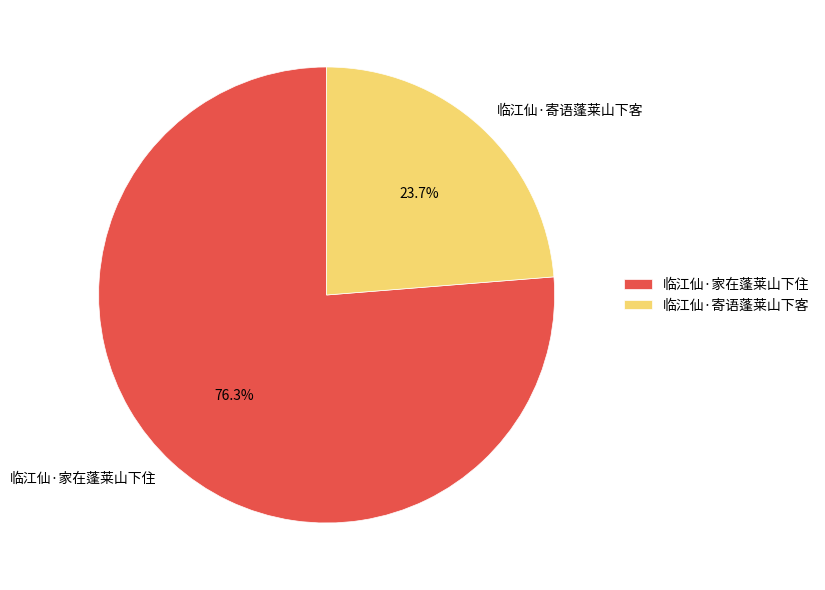

True or false: 临江仙·家在蓬莱山下住 accounts for 69% of the total.

False